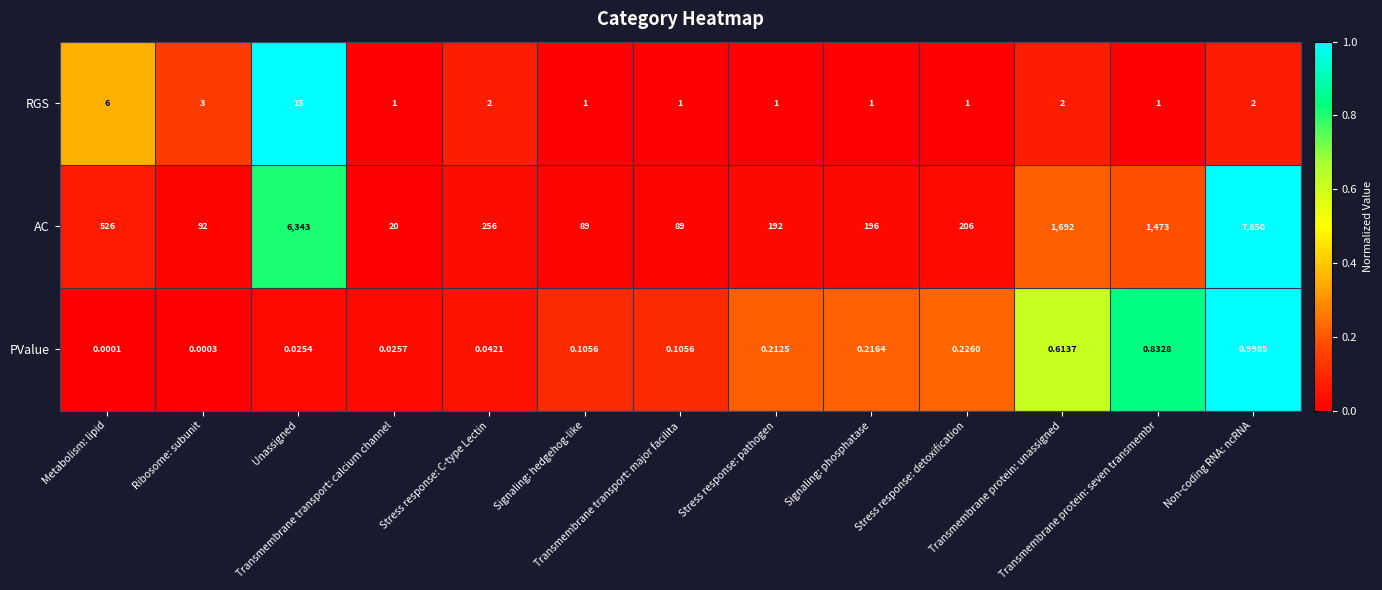

Which series has the largest total across all categories?

AC